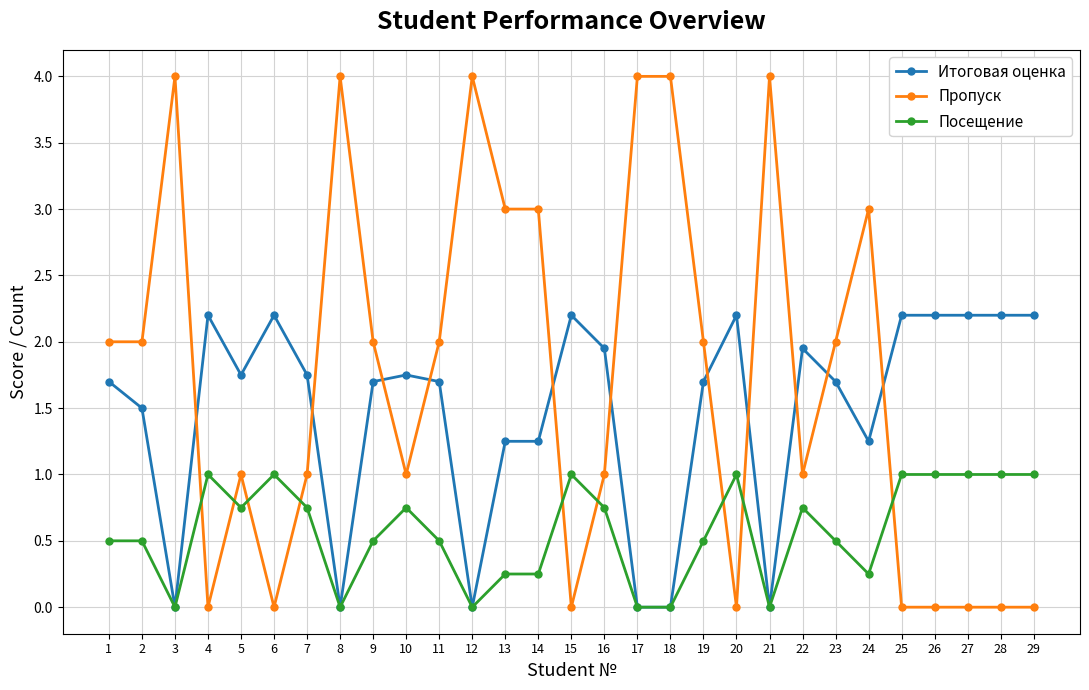

What value does the Пропуск series have at 10?

1.0